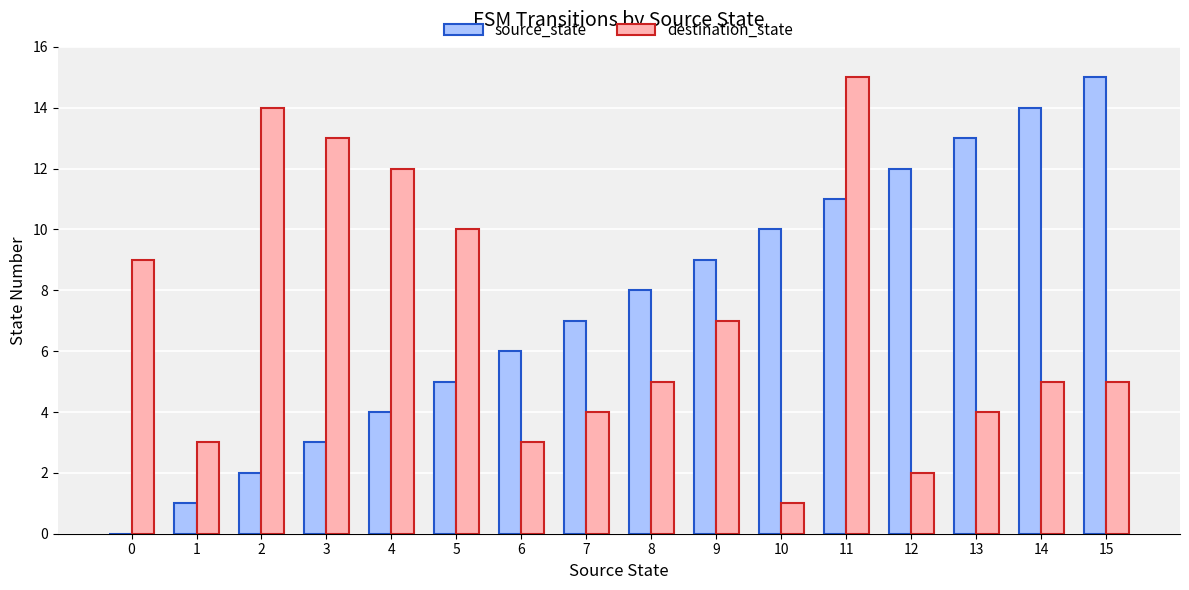

How many groups of bars are there?

16